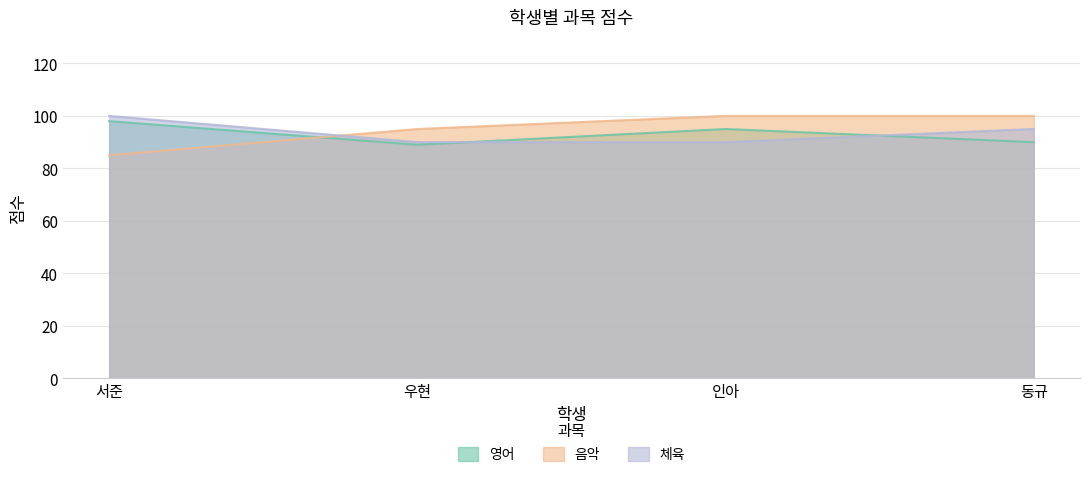

Does the chart have visible grid lines?

Yes